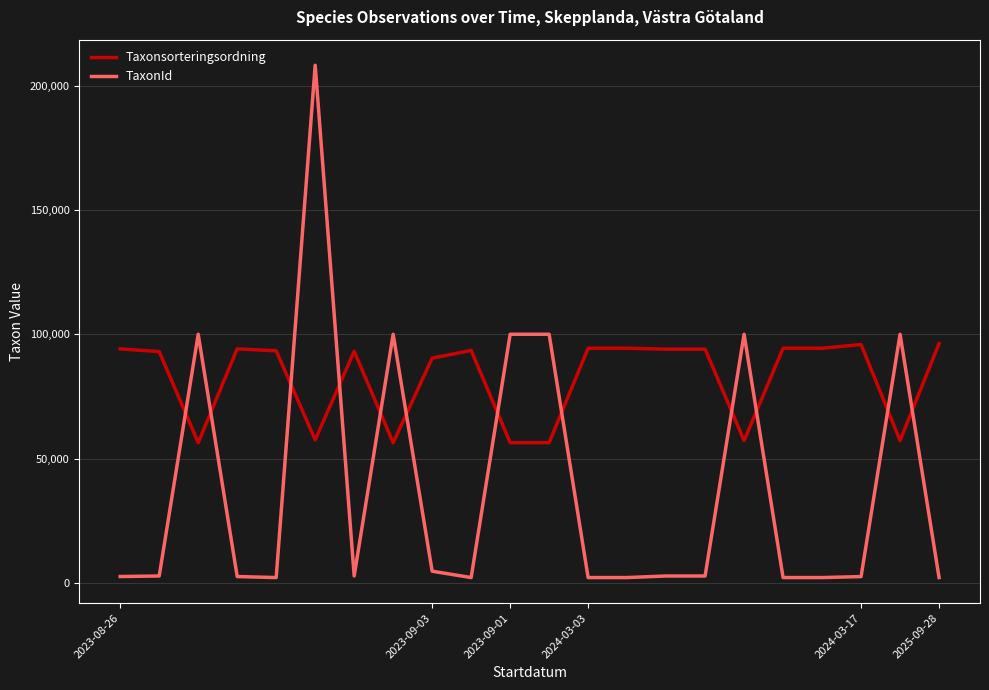

Which series has the largest total across all categories?

Taxonsorteringsordning